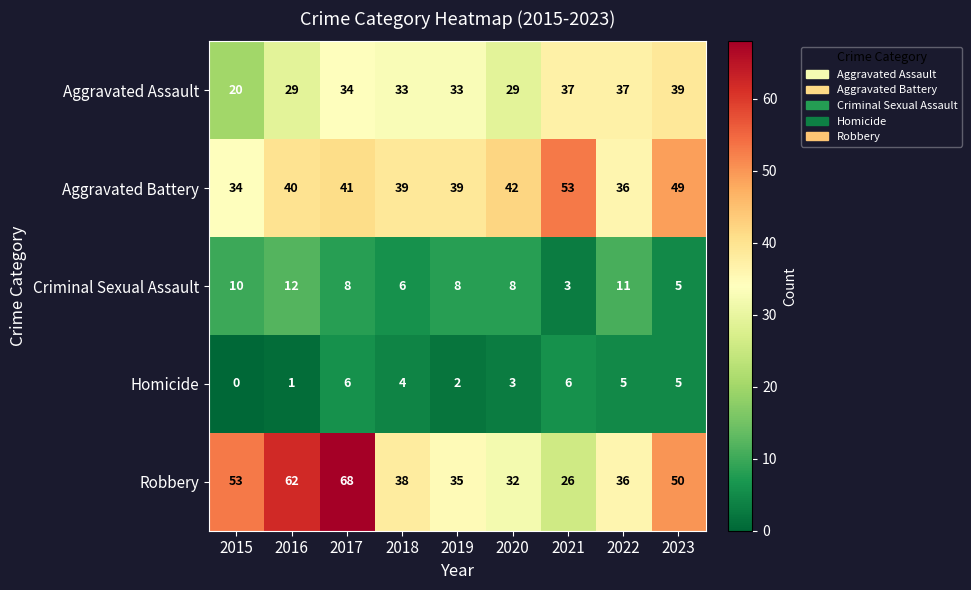

At which label does Criminal Sexual Assault reach its peak?

2016